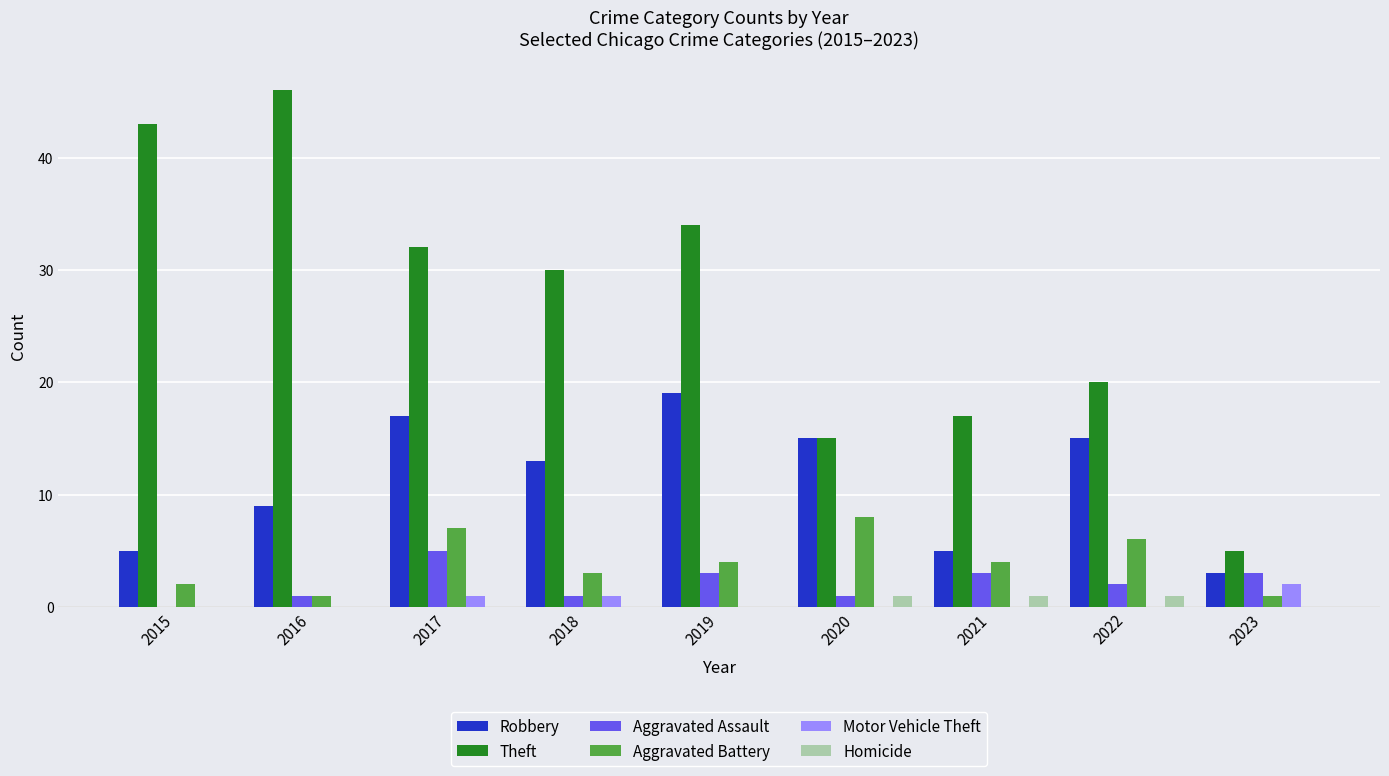

Reading left to right, list all the values displayed in this chart.

Robbery: 5	9	17	13	19	15	5	15	3
Theft: 43	46	32	30	34	15	17	20	5
Aggravated Assault: 0	1	5	1	3	1	3	2	3
Aggravated Battery: 2	1	7	3	4	8	4	6	1
Motor Vehicle Theft: 0	0	1	1	0	0	0	0	2
Homicide: 0	0	0	0	0	1	1	1	0